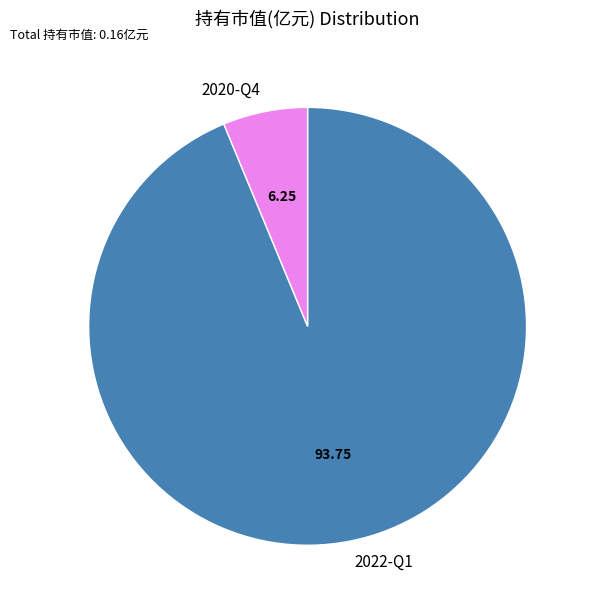

Is the sum of 2020-Q4 and 2022-Q1 greater than half?

Yes